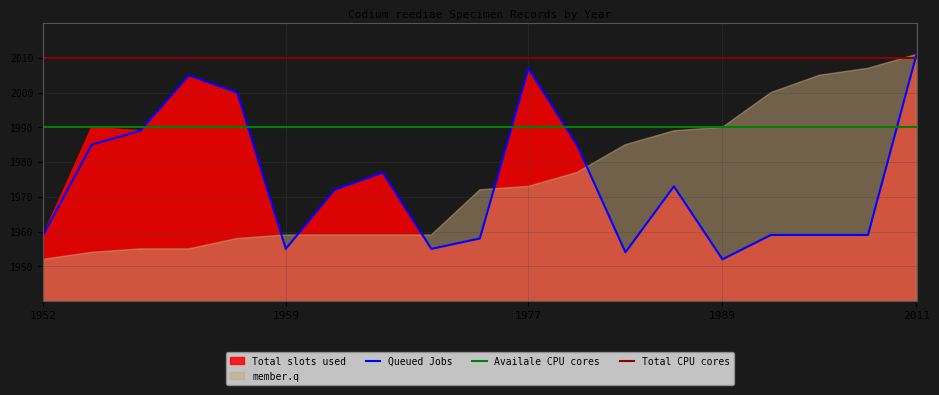

What is the difference between the maximum and minimum values in the Queued Jobs series?

59